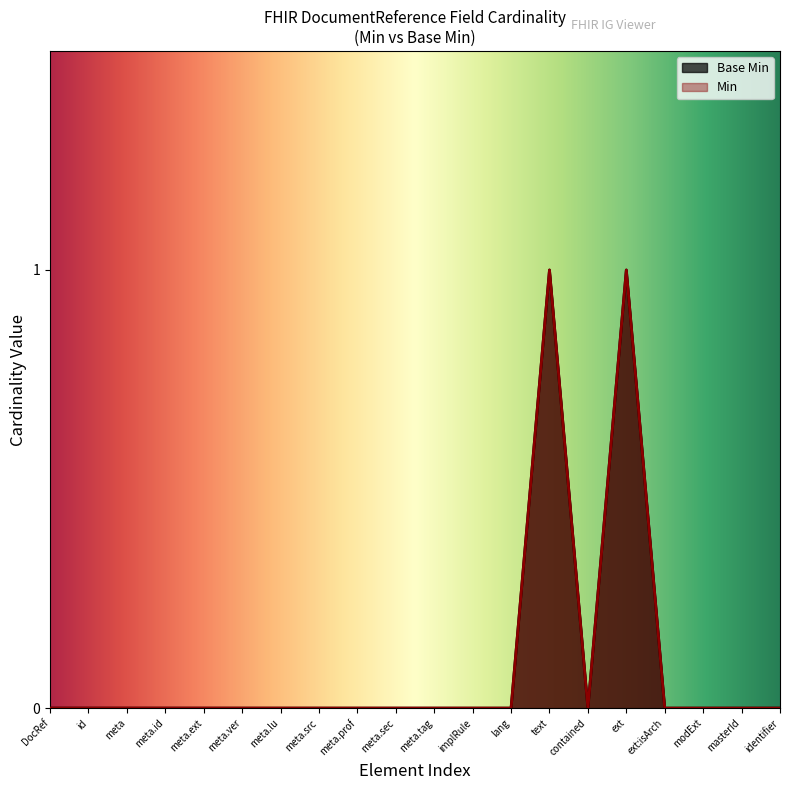

What is the change in value from id to text?

+1